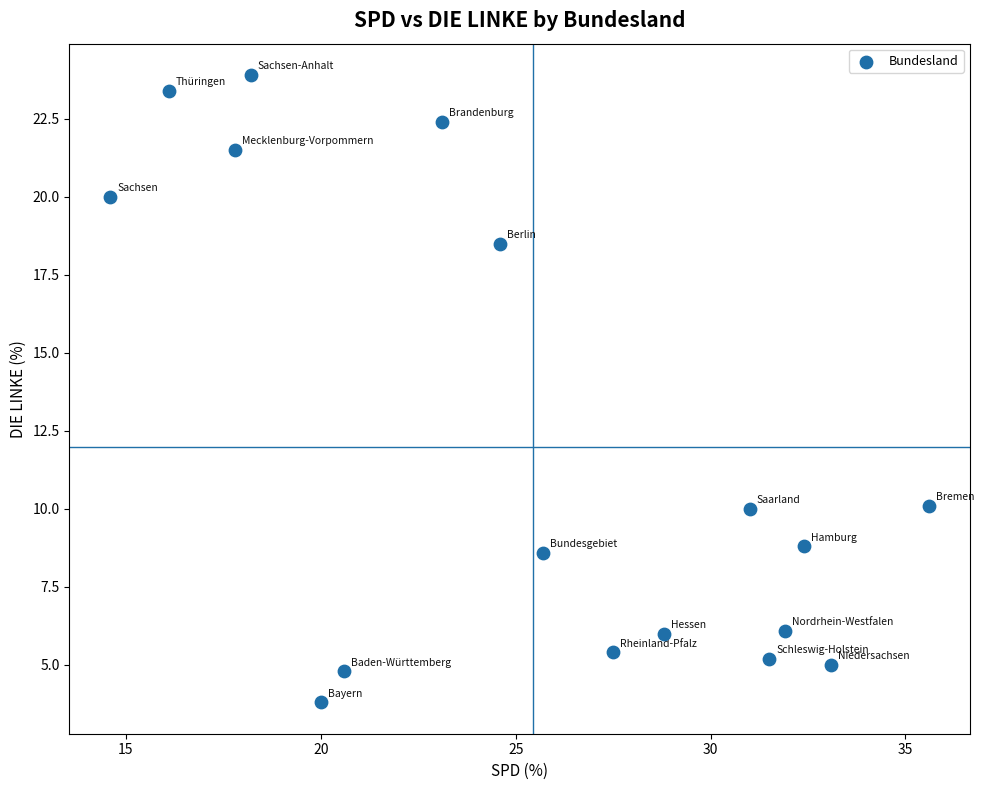

What is the range of X values (max minus min)?

21.0